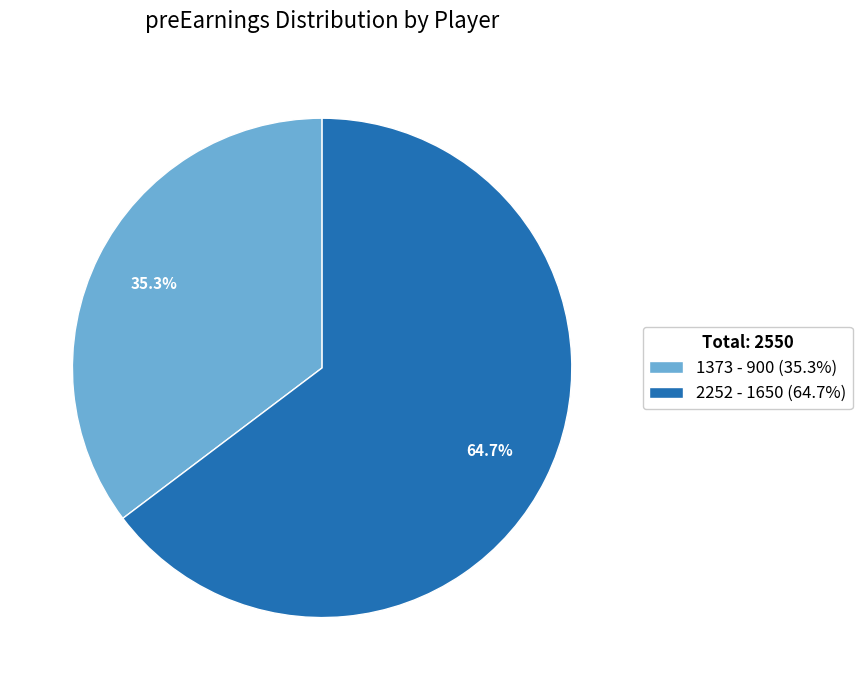

How much of the chart is everything except 1373?

64.7%